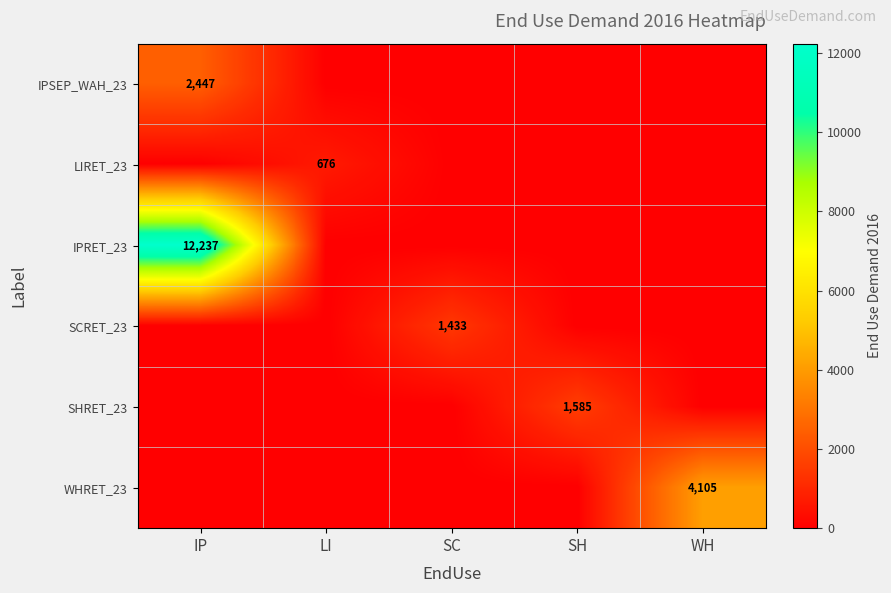

The LIRET_23 series shows 676 at LI. True or false?

True